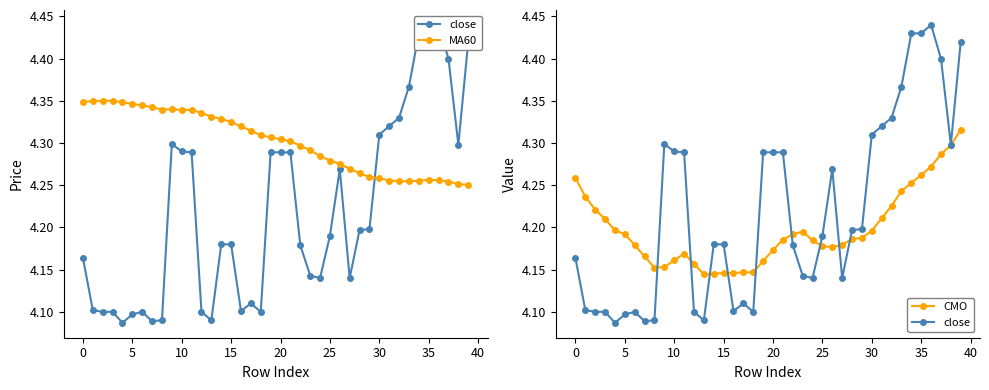

True or false: MA60 has a value of 2.7 at 5.

False